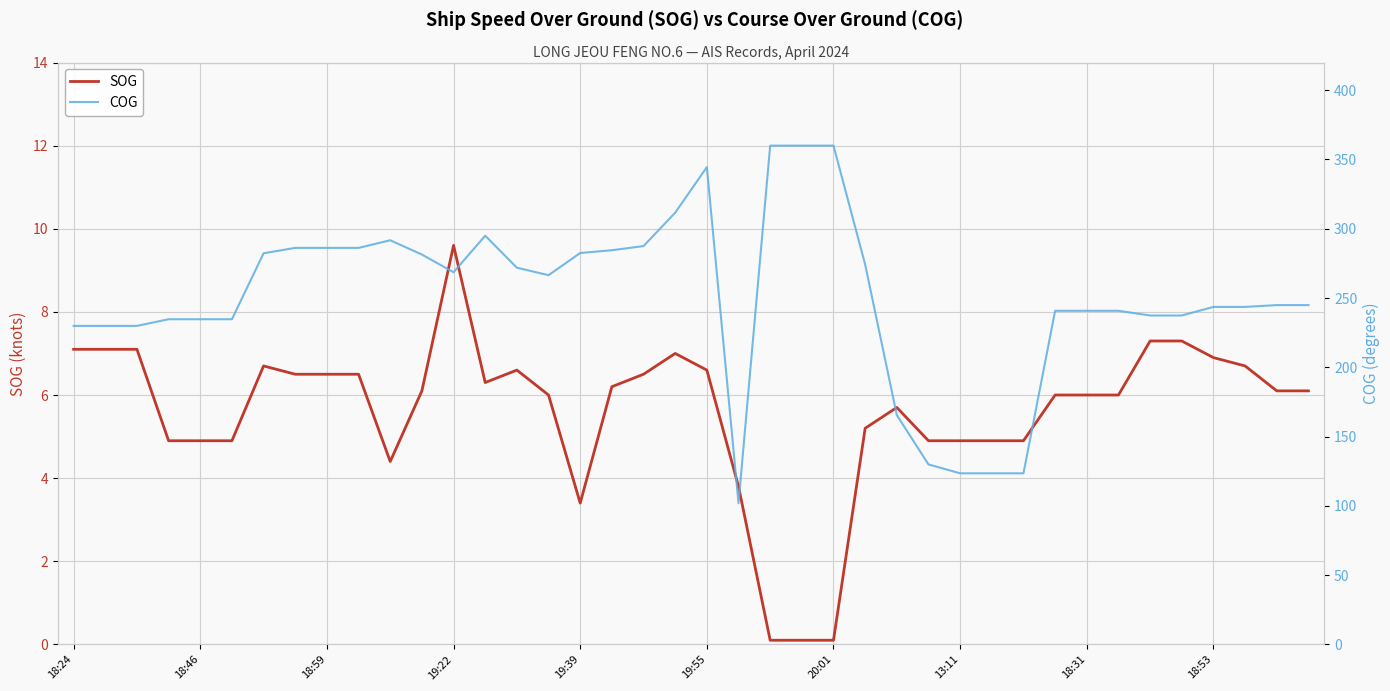

Read the SOG value at 18:31.

6.0